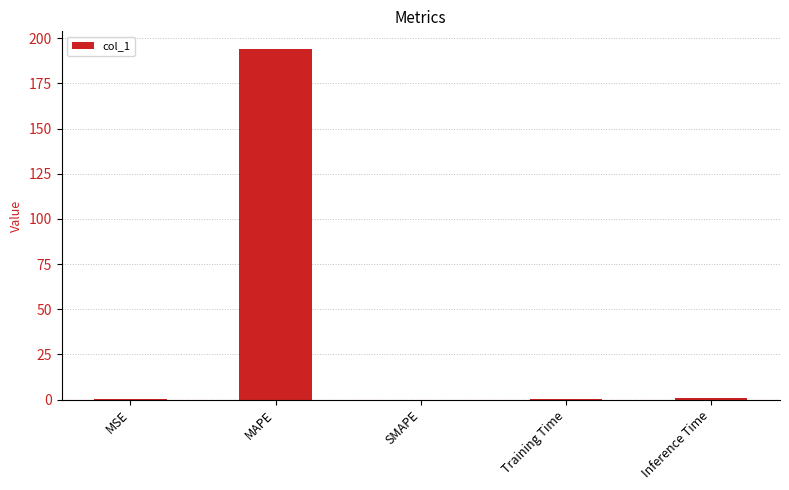

What is the change in value from MAPE to Training Time?

-193.7